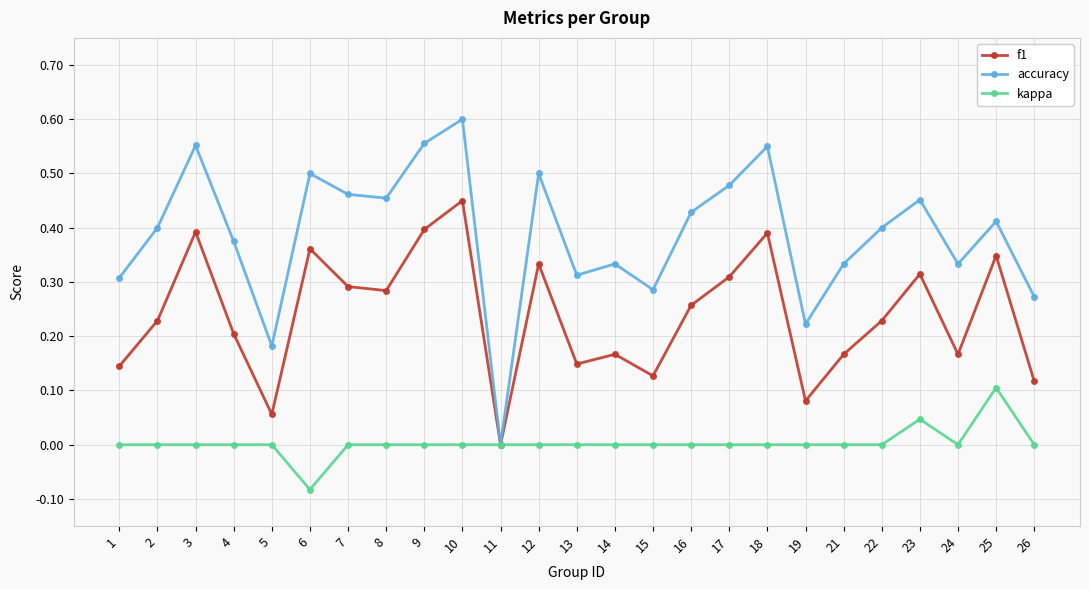

Which category has the lowest value in the kappa series?

6